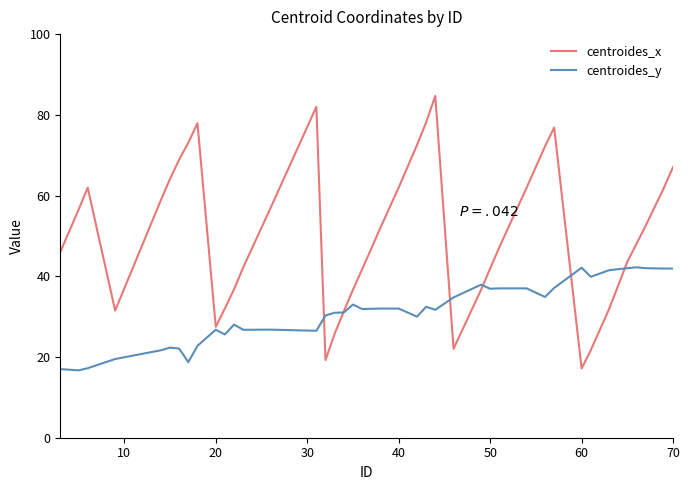

Which series has the largest total across all categories?

centroides_x